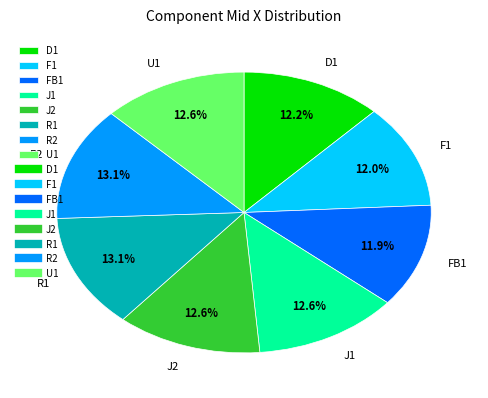

How much of the chart is everything except R2?

86.9%